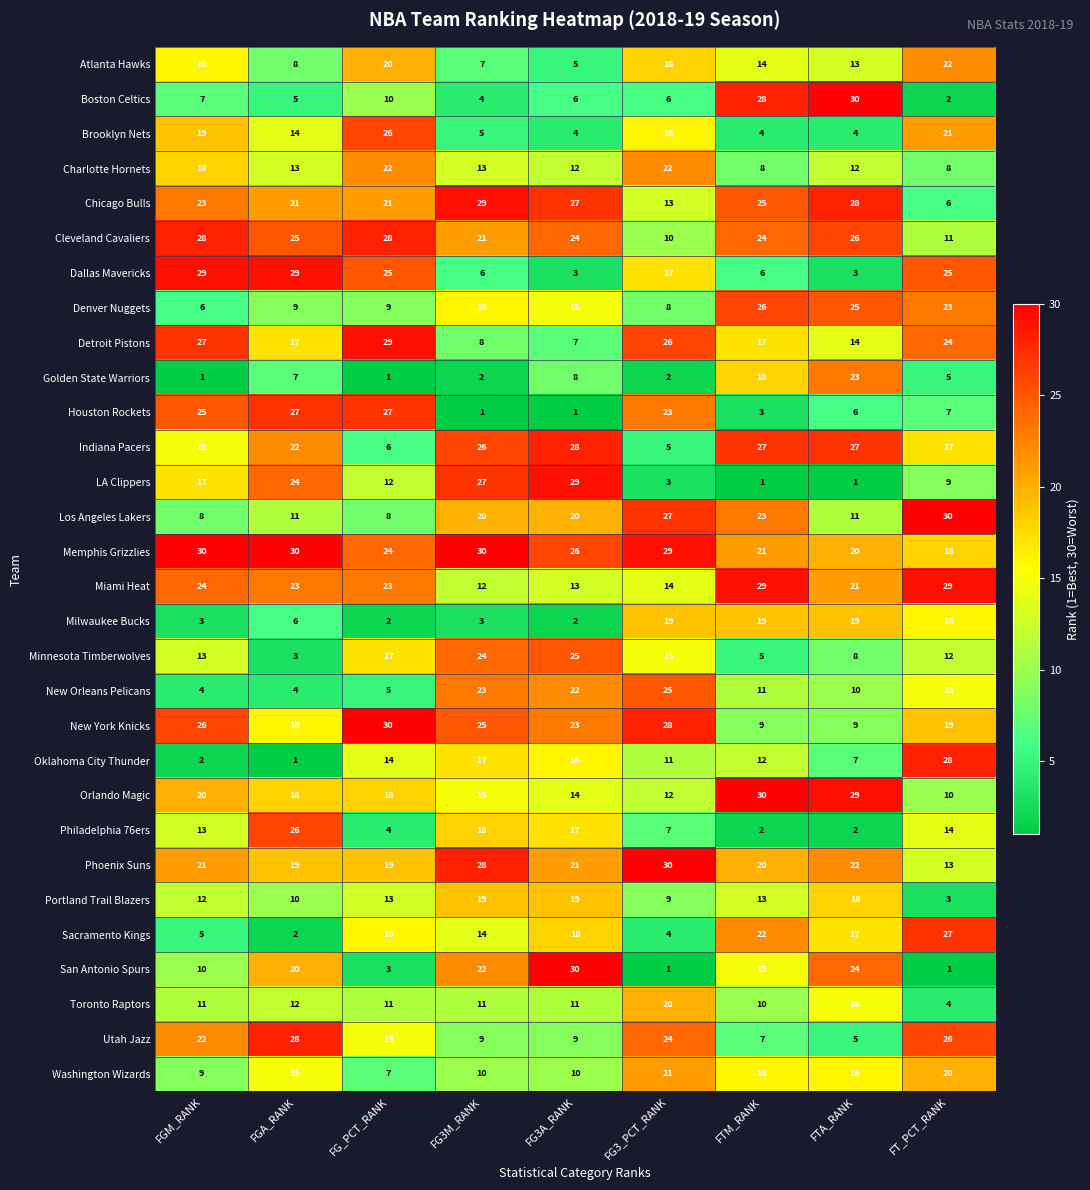

At which label is Golden State Warriors closest to 12?

FG3A_RANK